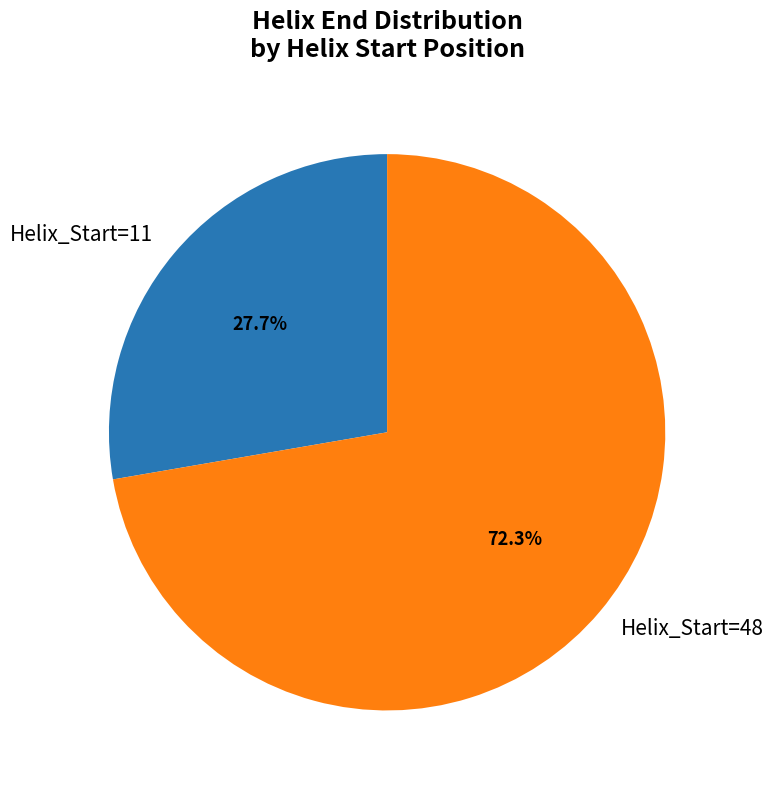

Between Helix_Start=48 and Helix_Start=11, which is larger?

Helix_Start=48